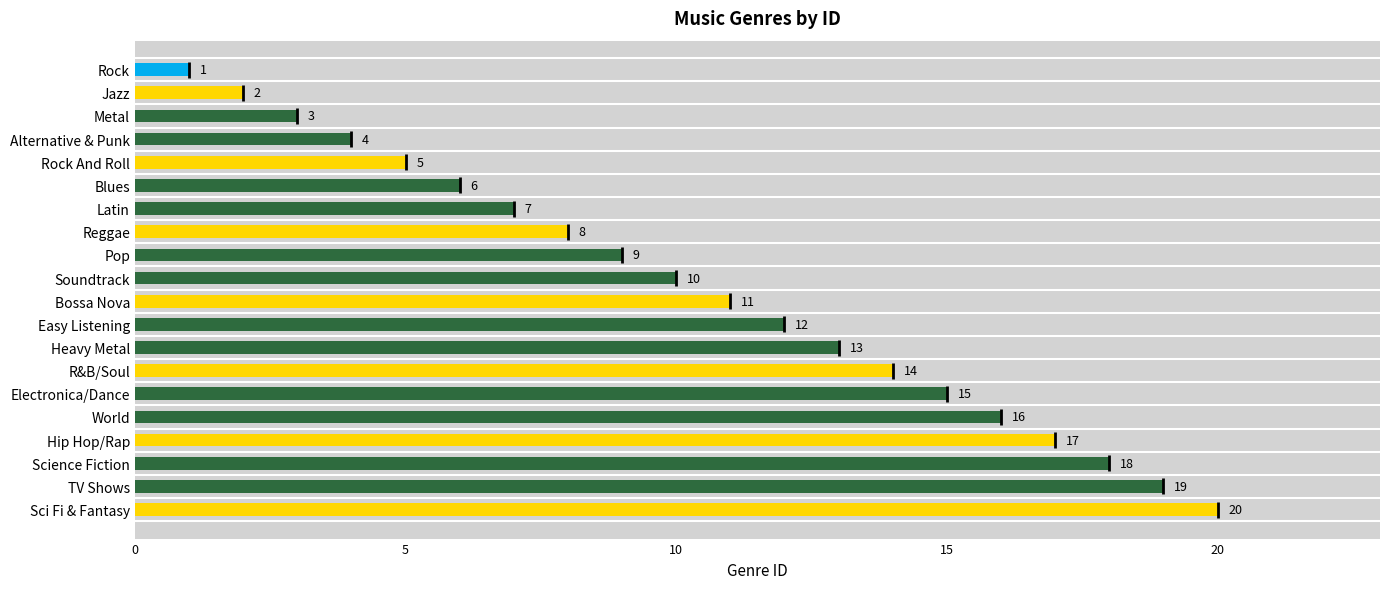

Approximately how many times larger is the value at Heavy Metal compared to Electronica/Dance?

0.9